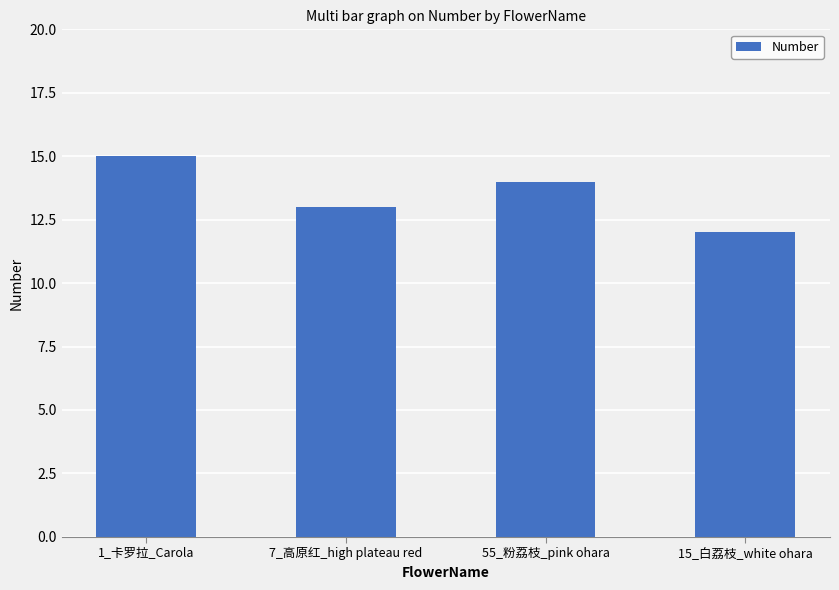

What is the minimum value shown in the chart?

12